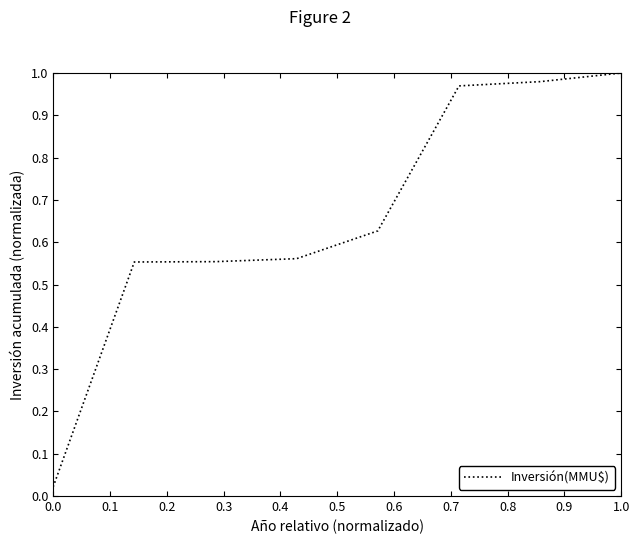

True or false: there are more than 2 points higher than both neighbors.

False